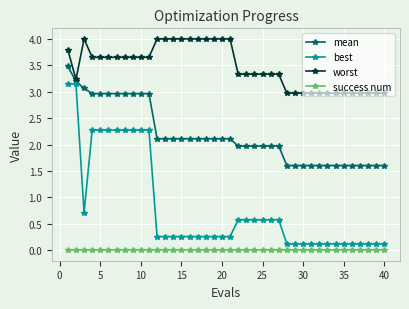

What is the greatest value displayed?

4.0